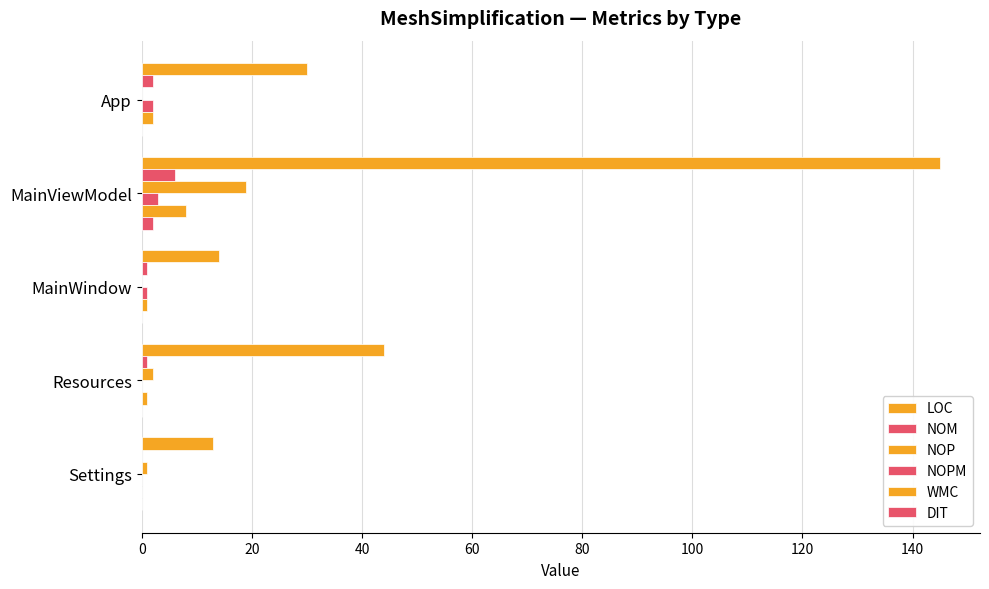

Count the number of data series in this chart.

6